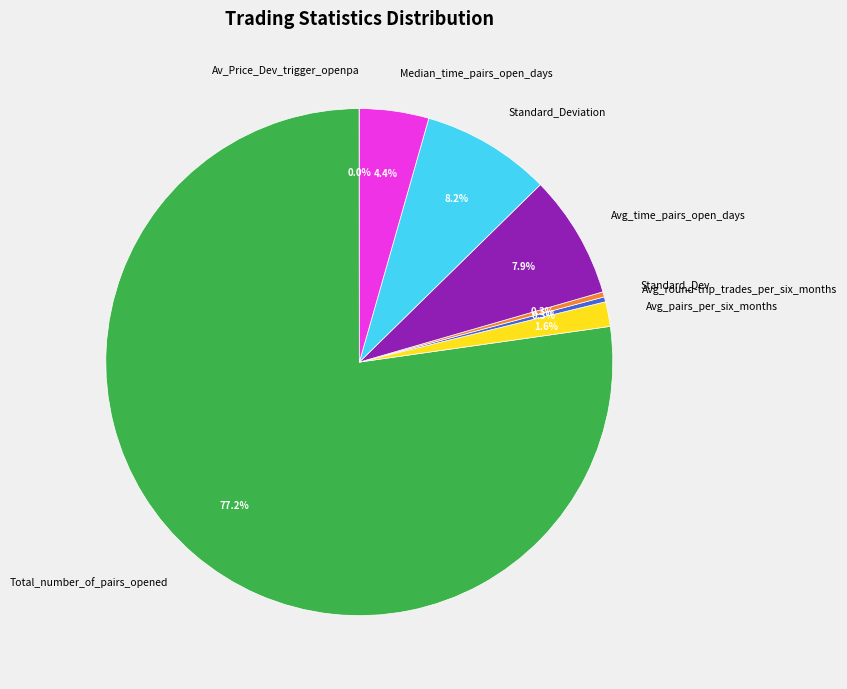

Which category has the biggest portion of the pie?

Total_number_of_pairs_opened